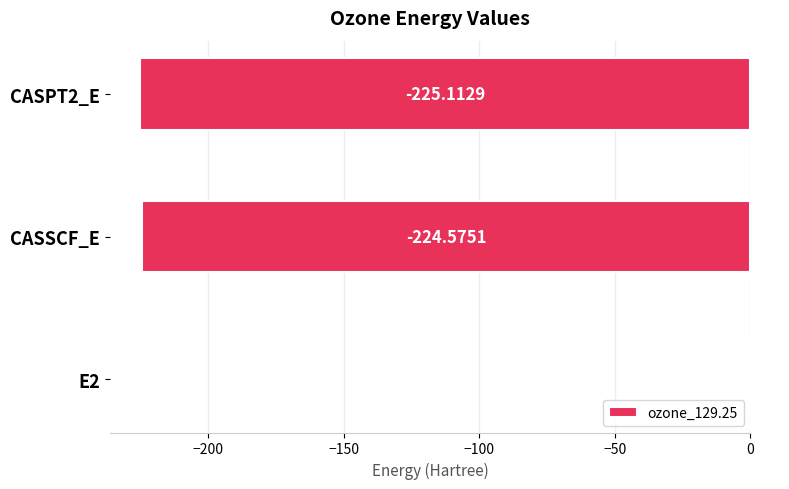

What is the sum of all values?

-450.2